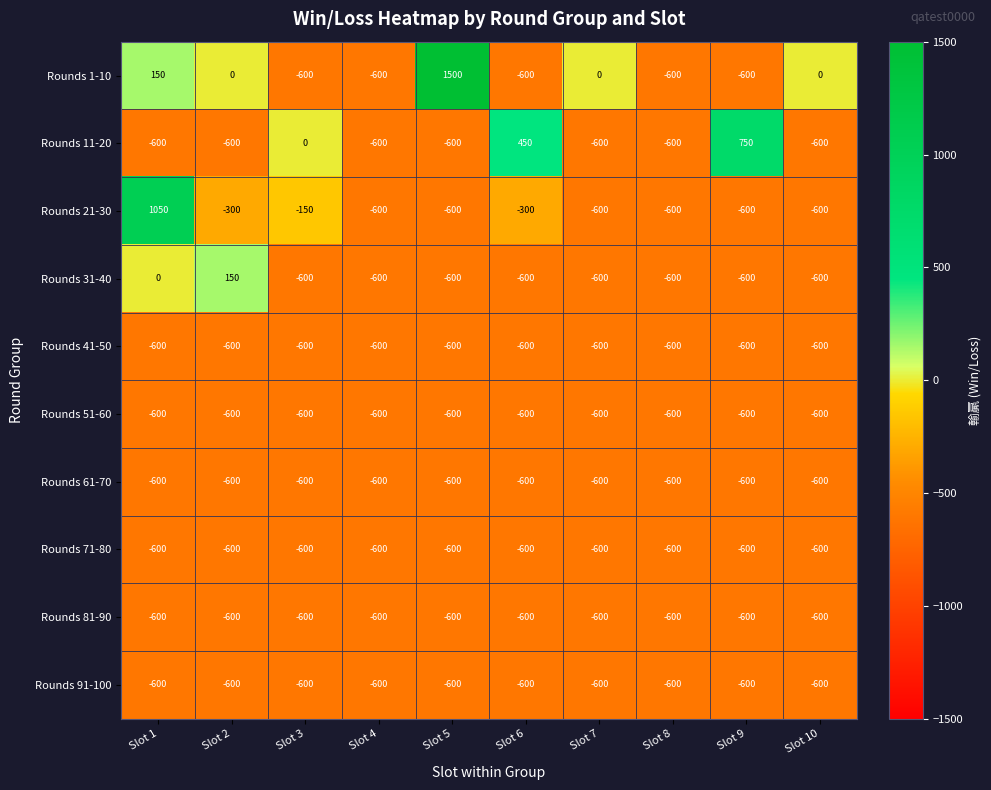

Which series has the largest range (max minus min)?

Rounds 1-10